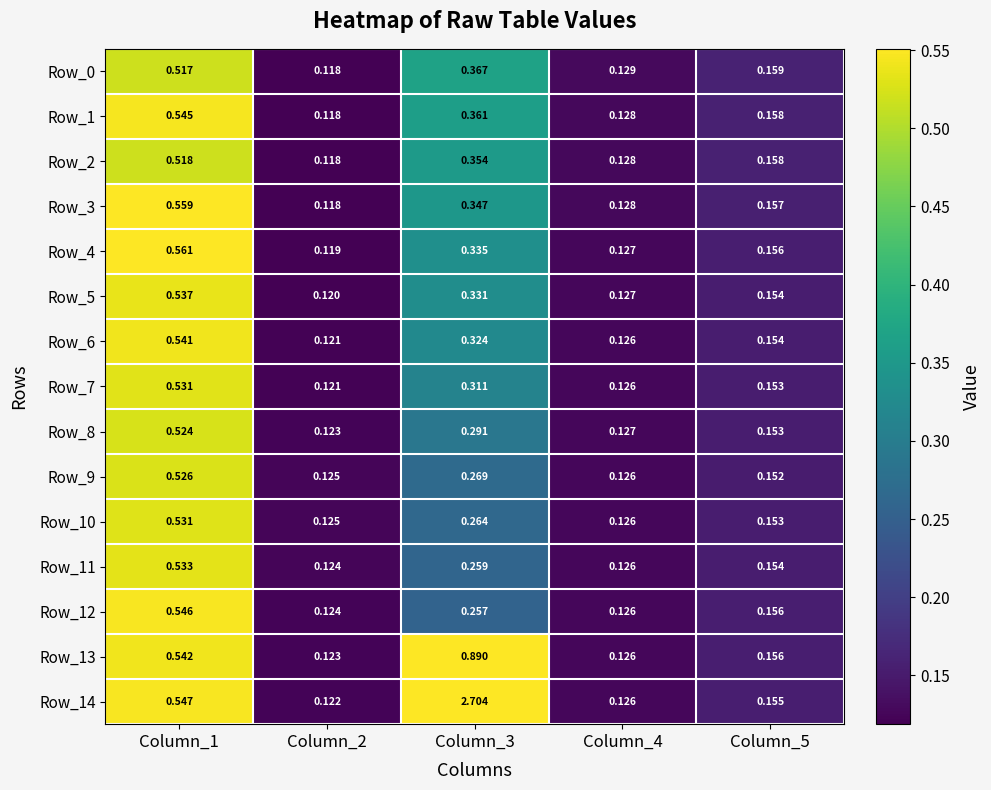

Is the value of Row_10 at Column_2 greater than the value of Row_6 at Column_1?

No